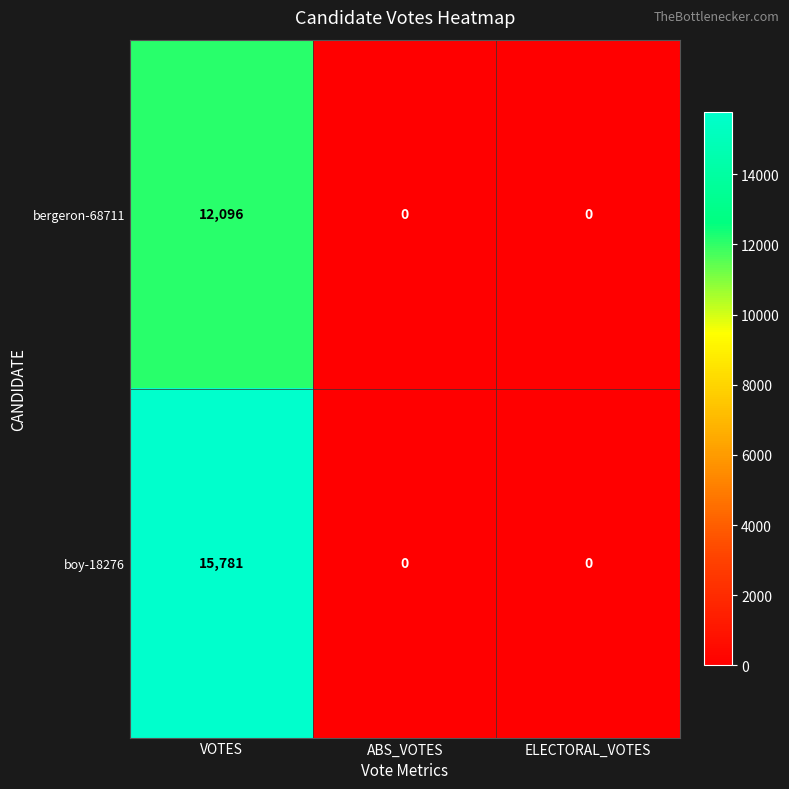

The boy-18276 series shows 8875 at ELECTORAL_VOTES. True or false?

False